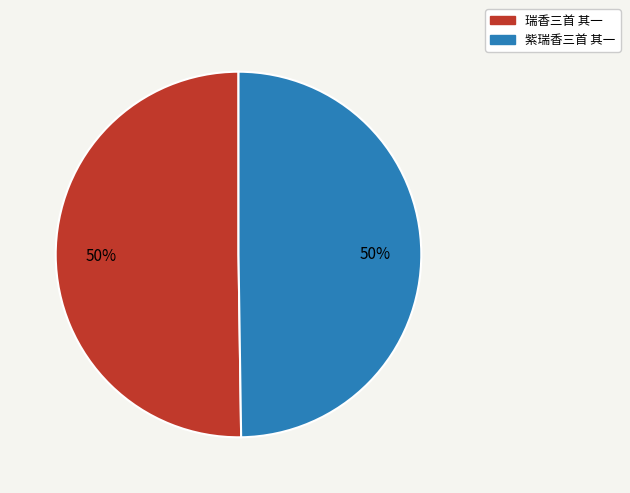

To the nearest percent, what is the combined percentage of 瑞香三首 其一 and 紫瑞香三首 其一?

100%